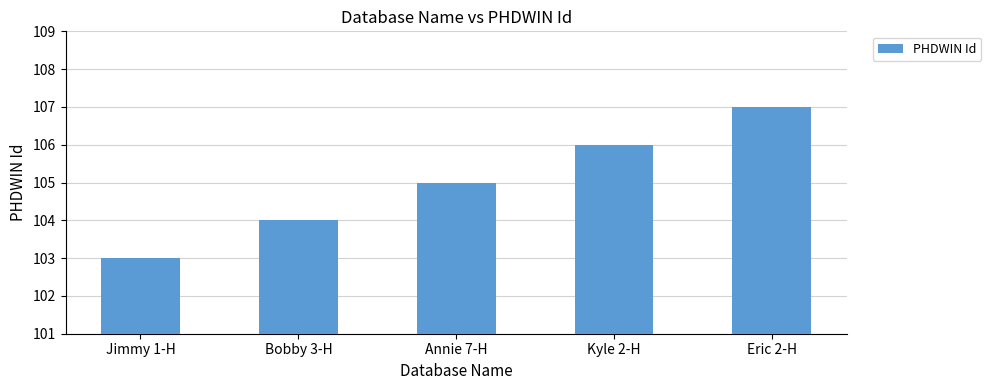

Approximately how many times larger is the value at Jimmy 1-H compared to Eric 2-H?

1.0